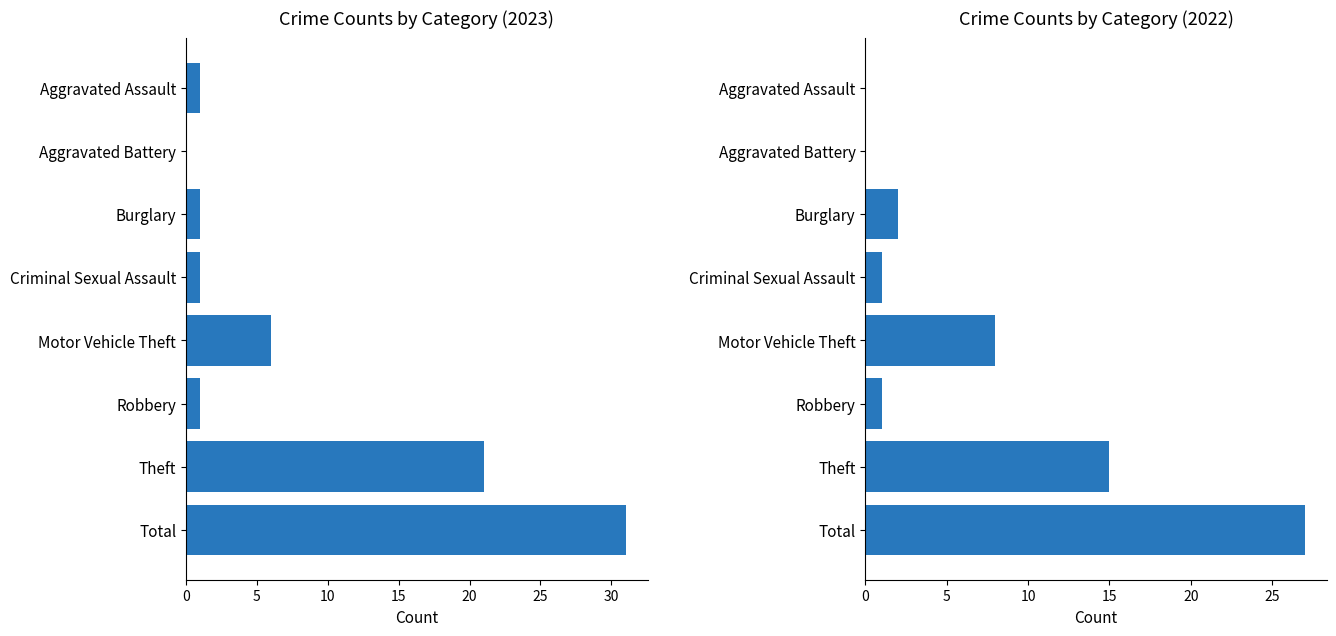

Rank the categories by 2023 value from lowest to highest.

Aggravated Battery, Aggravated Assault, Burglary, Criminal Sexual Assault, Robbery, Motor Vehicle Theft, Theft, Total